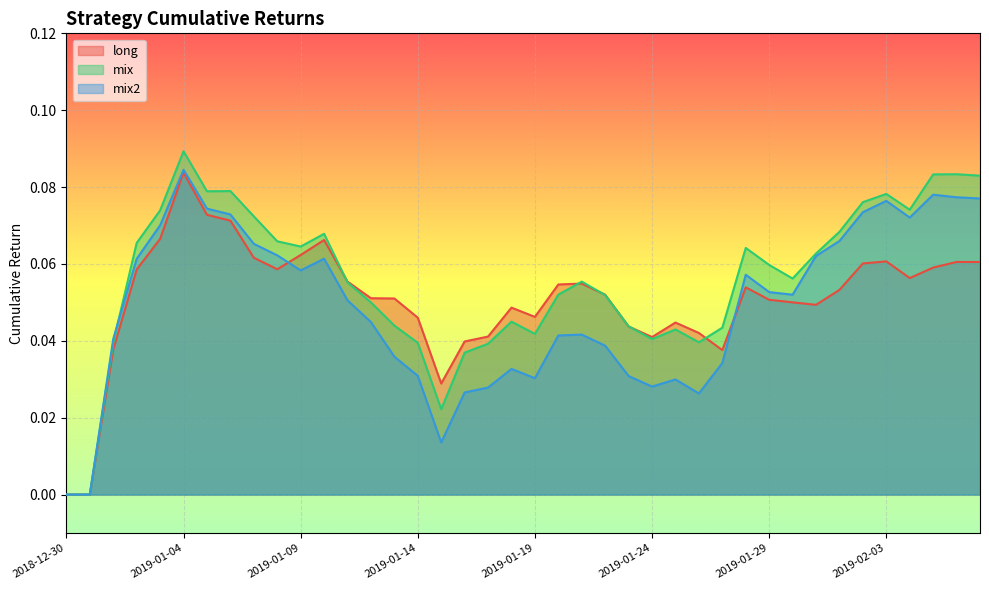

Does the chart display data point markers on the line(s)?

No